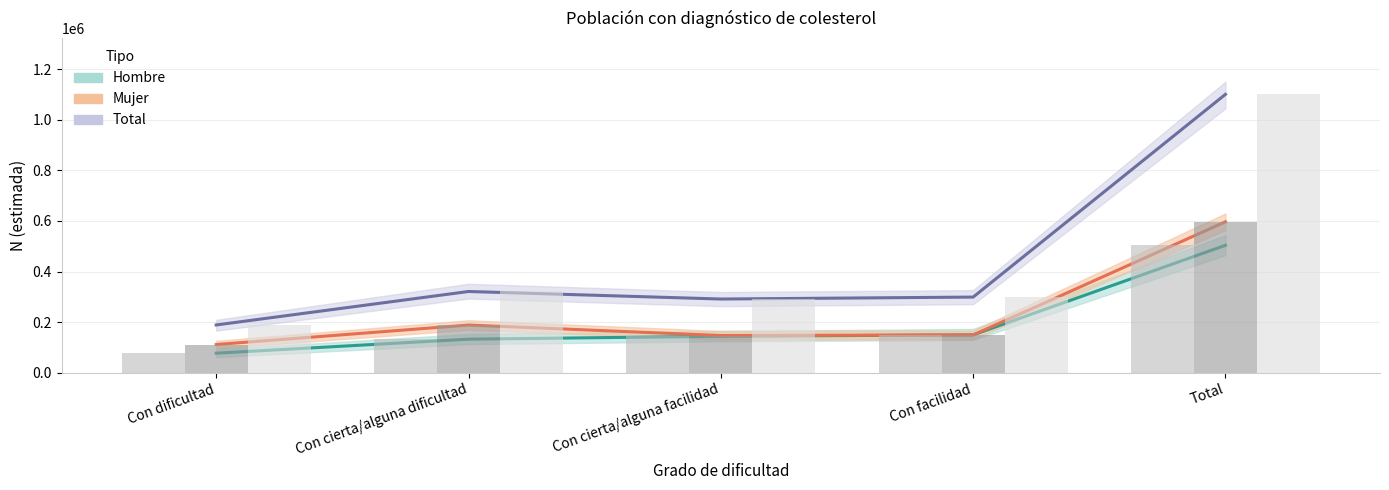

Count the number of categories in the chart.

5